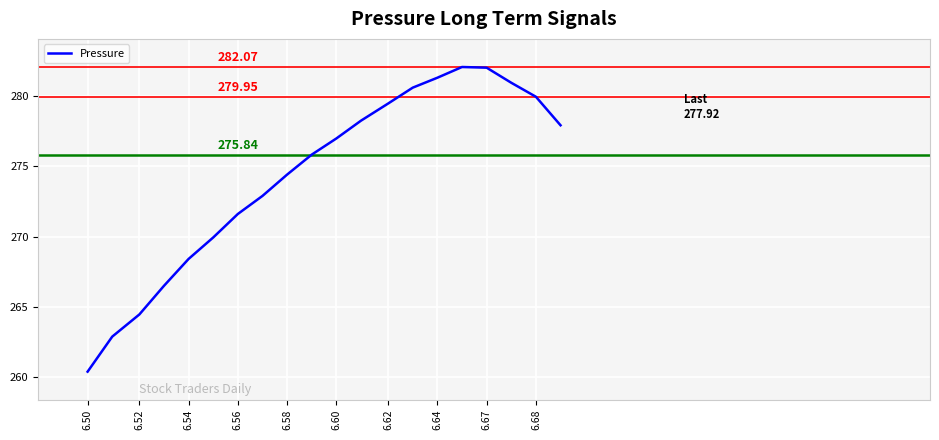

How many values exceed 276?

10